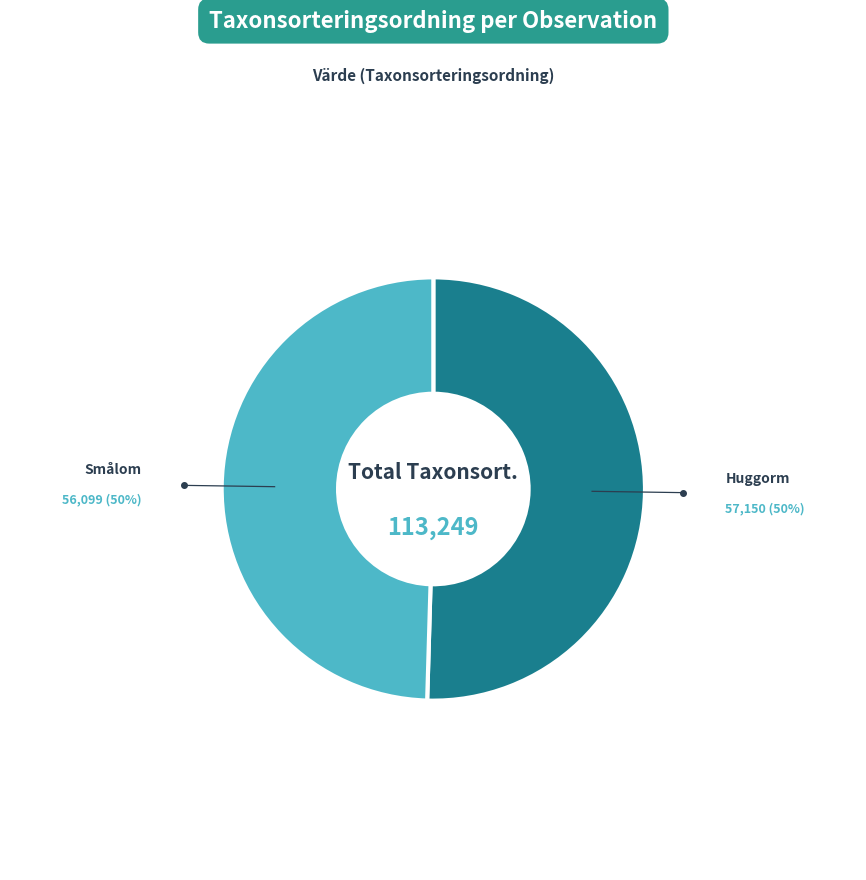

Is there a majority slice in this chart?

Yes